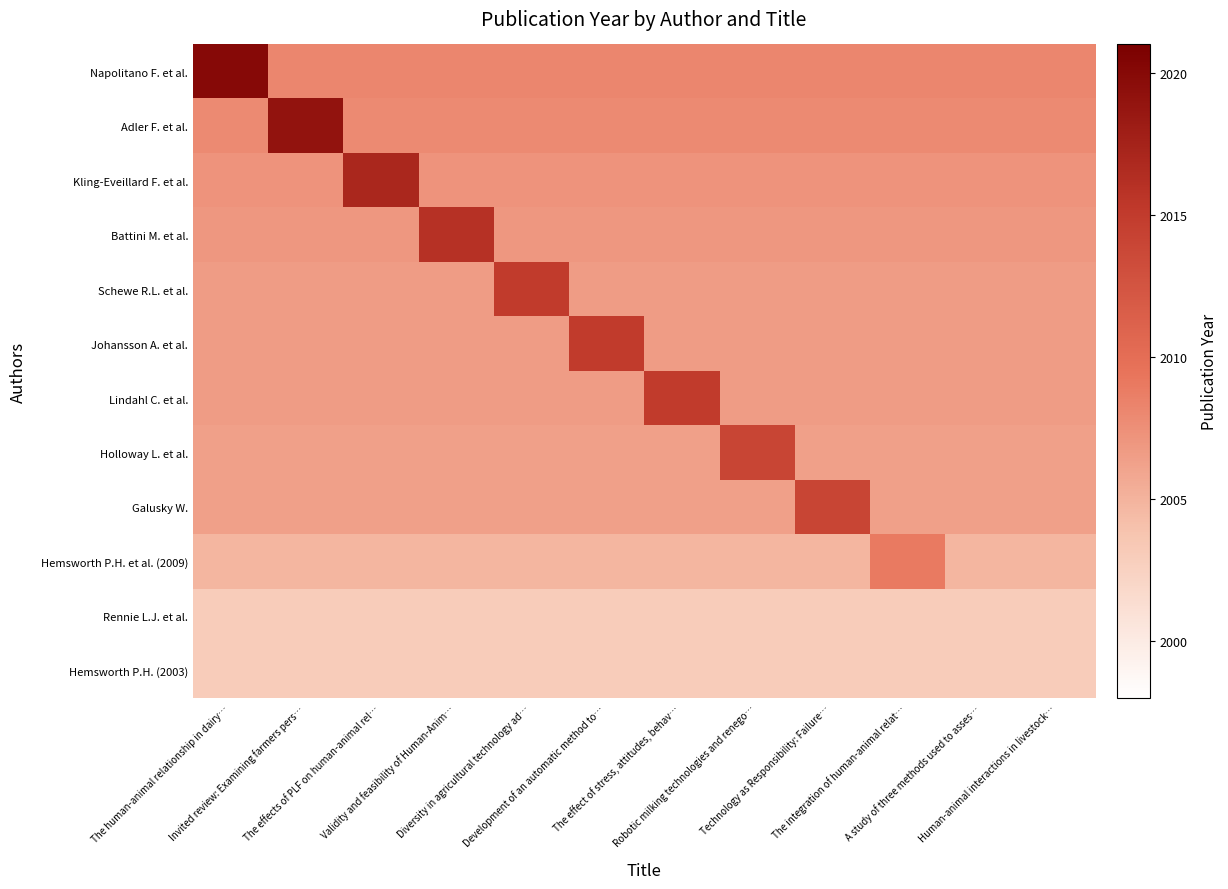

What is the smallest value displayed?

2003.0